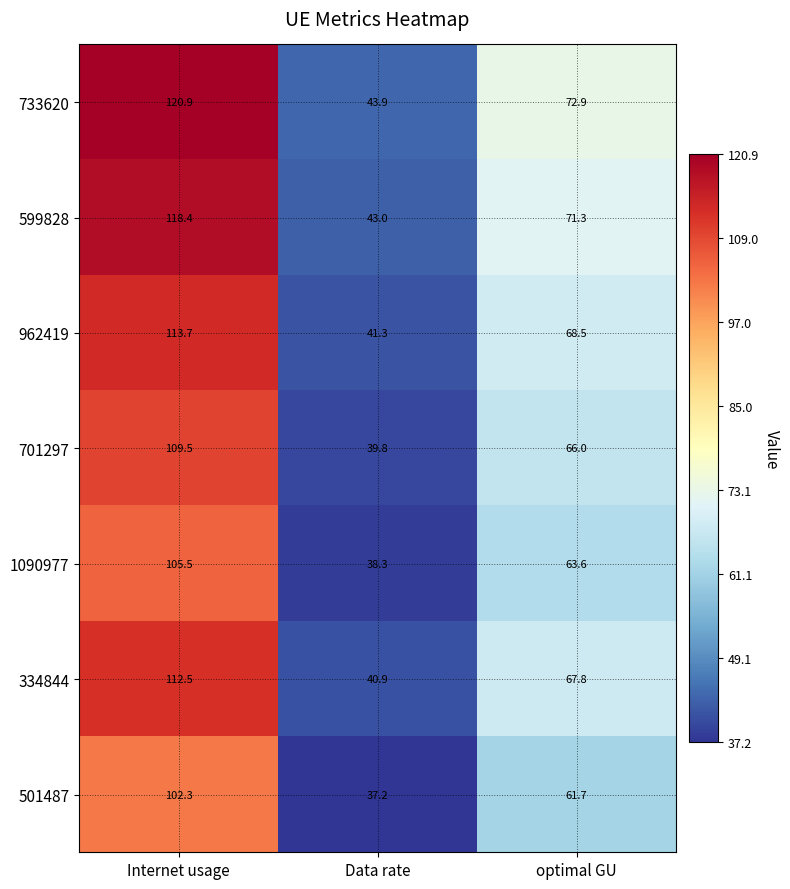

How many categories are shown in the chart?

3